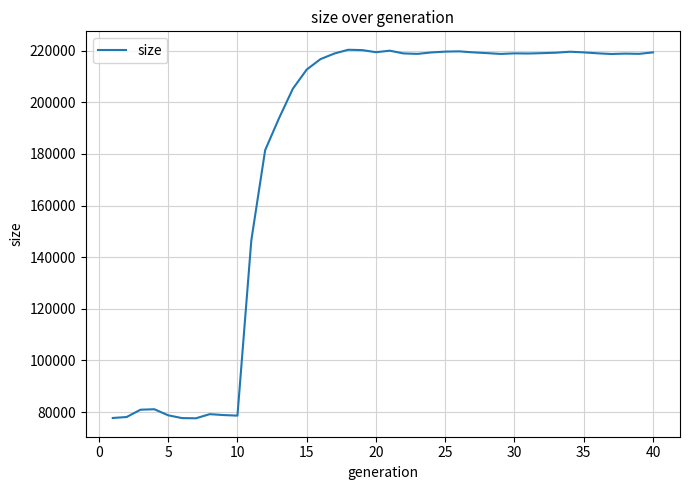

What is the difference between the maximum and minimum values?

142696